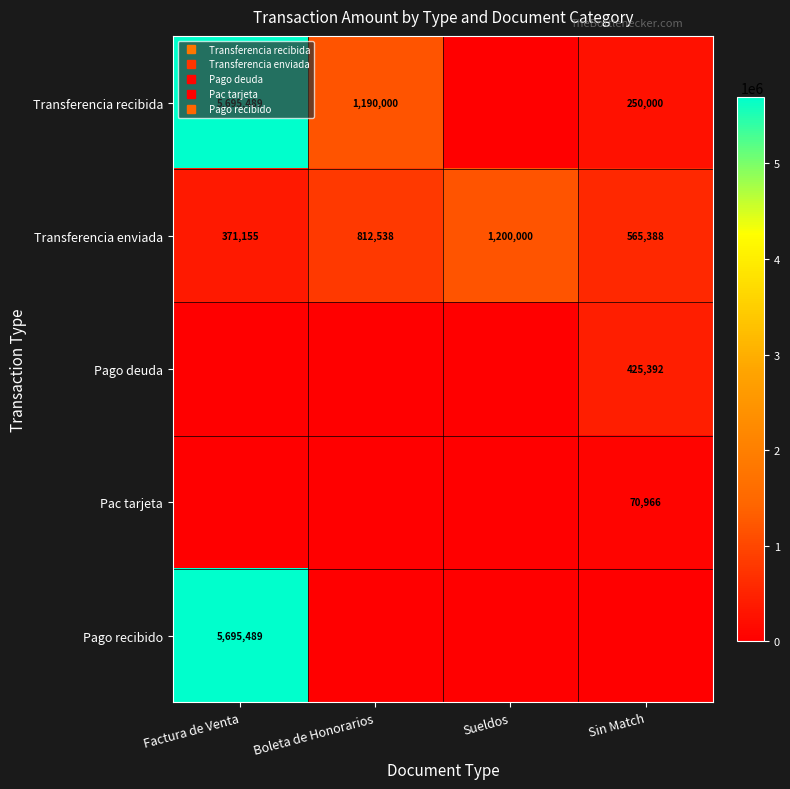

At Boleta de Honorarios, list the series in order from largest to smallest.

Transferencia recibida, Transferencia enviada, Pago deuda, Pac tarjeta, Pago recibido